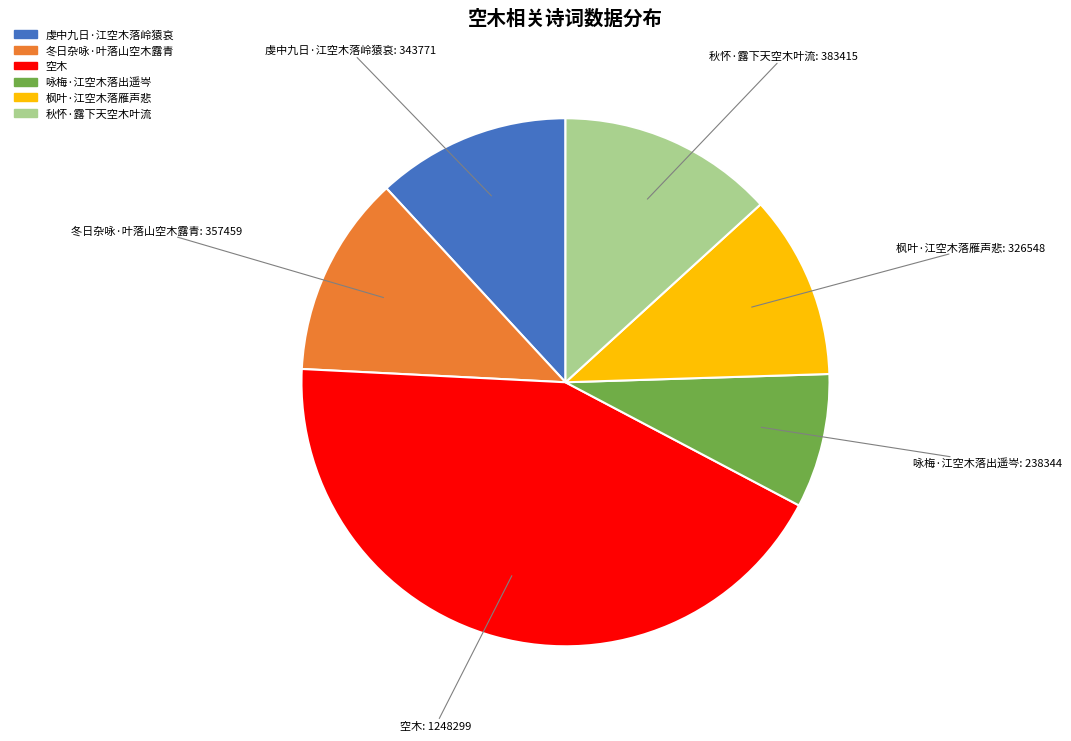

Is there a majority slice in this chart?

No